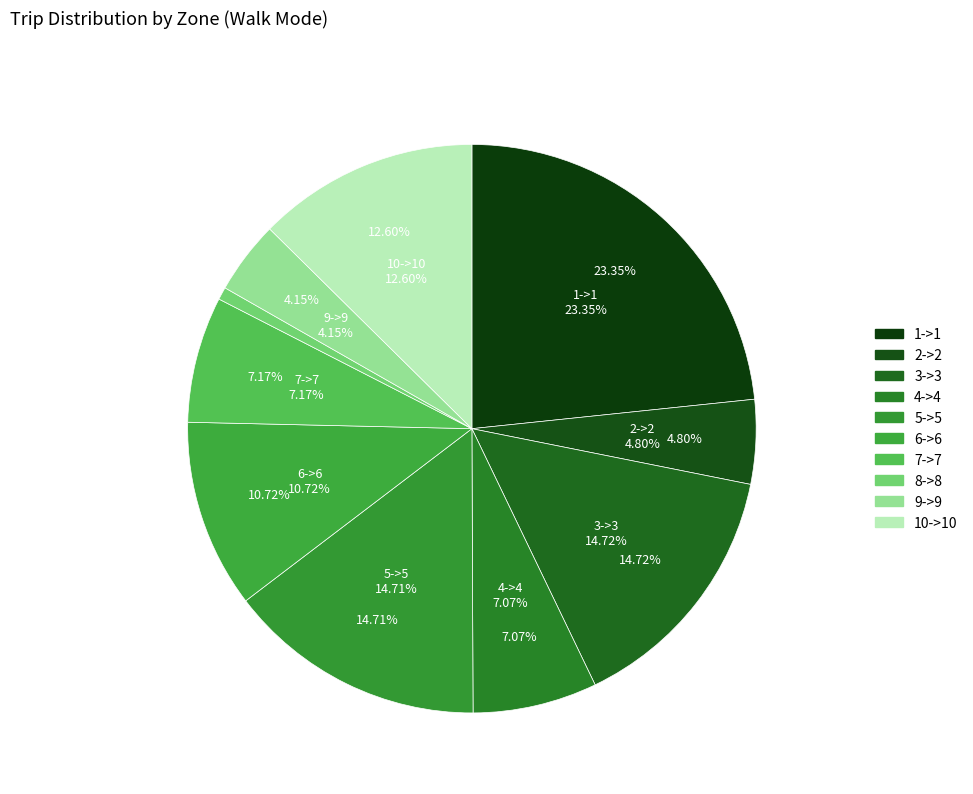

True or false: 5->5 accounts for 15% of the total.

True